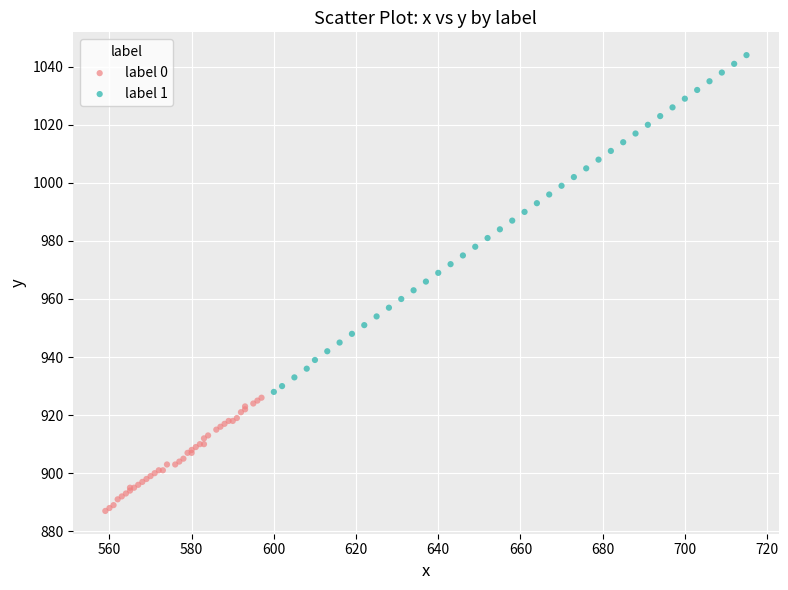

Which series reaches the maximum Y coordinate?

label 1